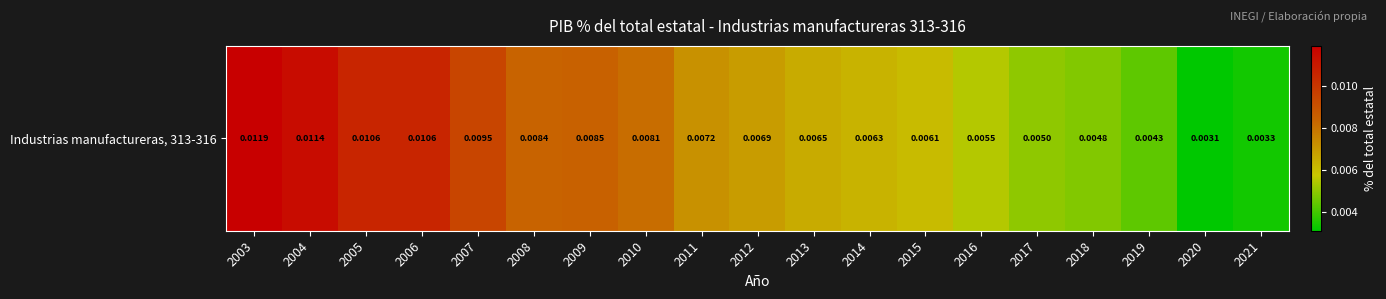

Rank the categories by value from lowest to highest.

2020, 2021, 2019, 2018, 2017, 2016, 2015, 2014, 2013, 2012, 2011, 2010, 2008, 2009, 2007, 2006, 2005, 2004, 2003